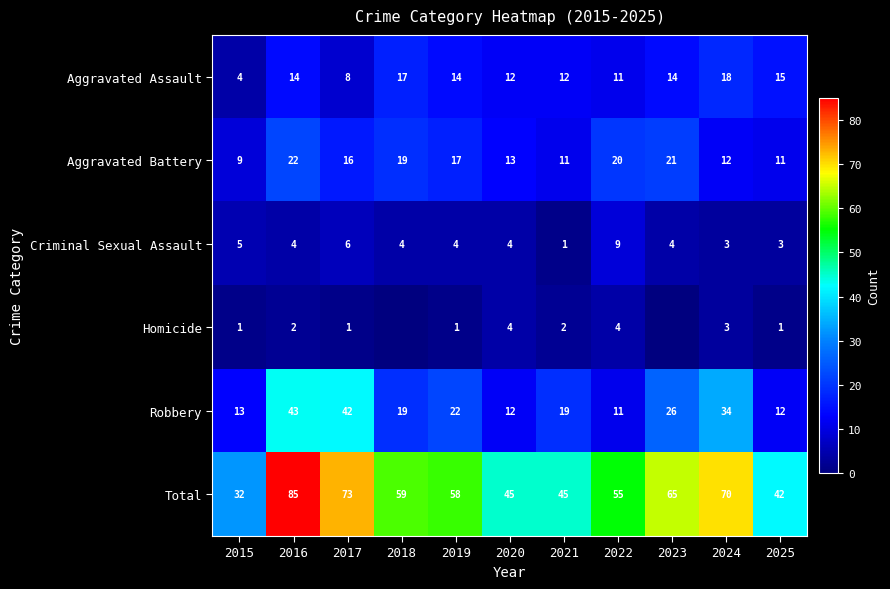

Which series has the largest range (max minus min)?

Total